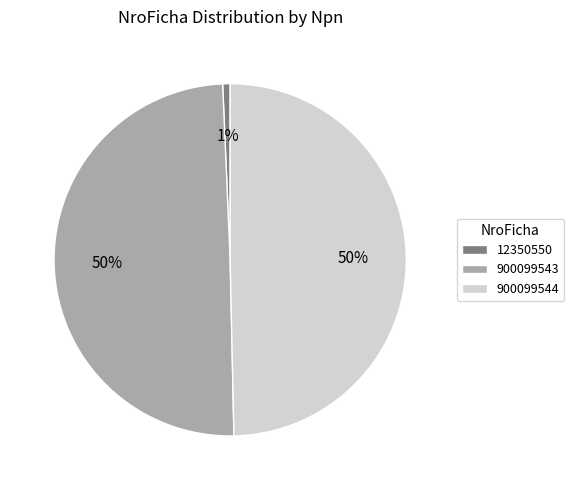

How many segments does this pie chart have?

3